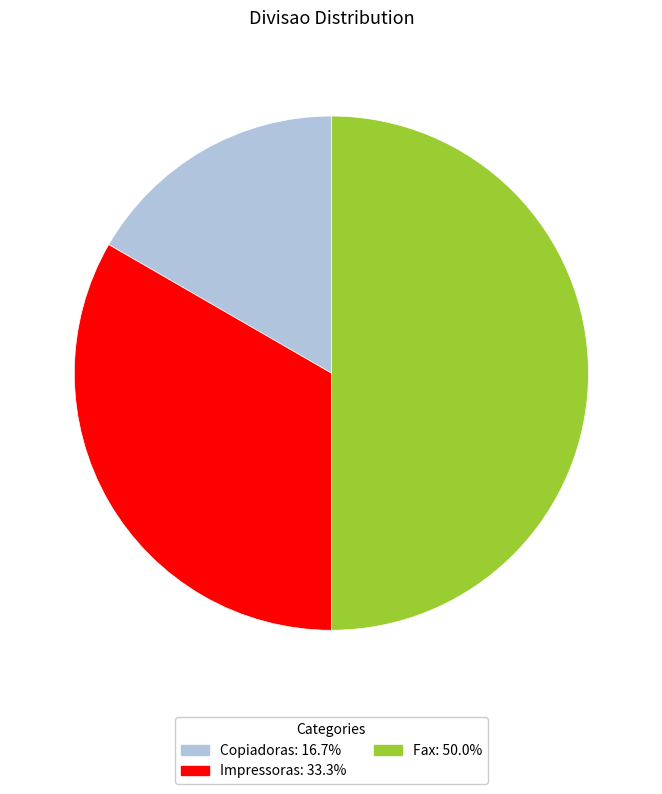

Approximately how many times larger is the value at Fax: 50.0% compared to Impressoras: 33.3%?

1.5